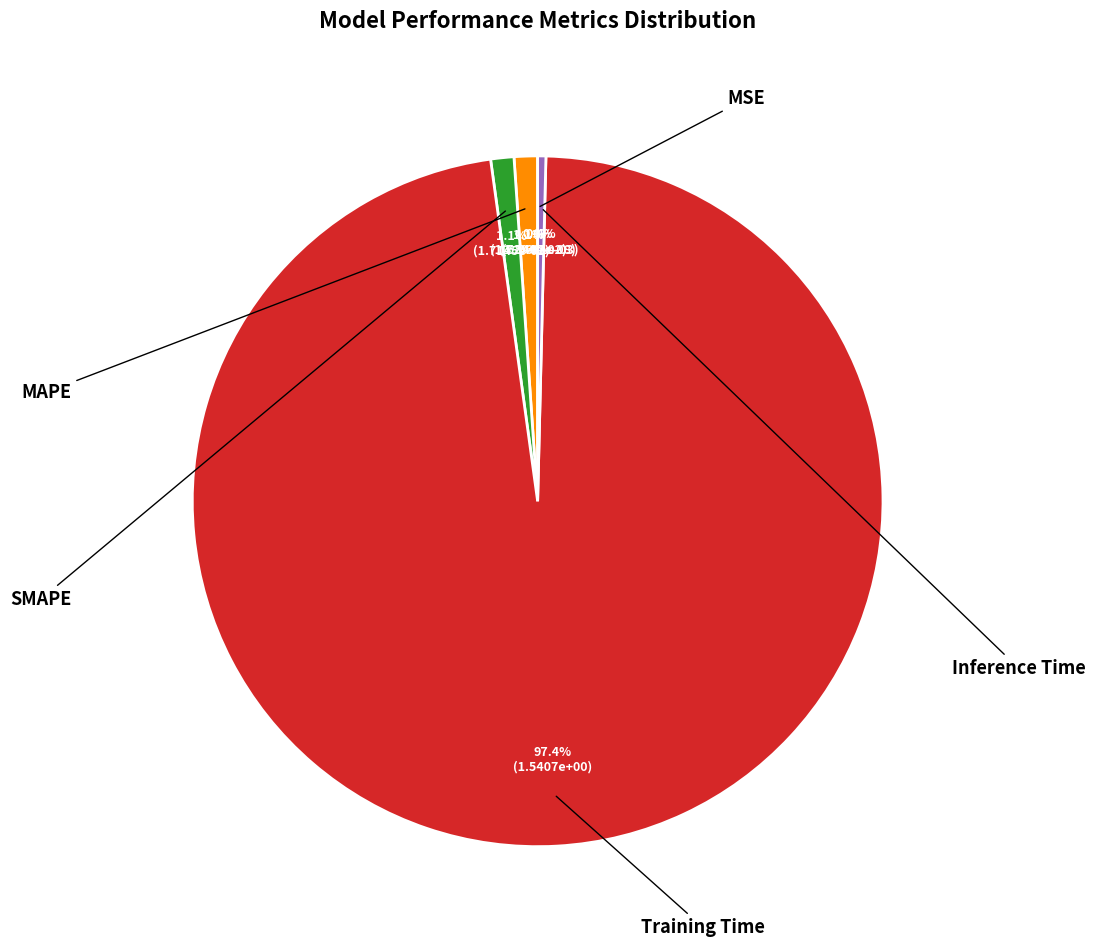

Which category has the smallest portion of the pie?

MSE